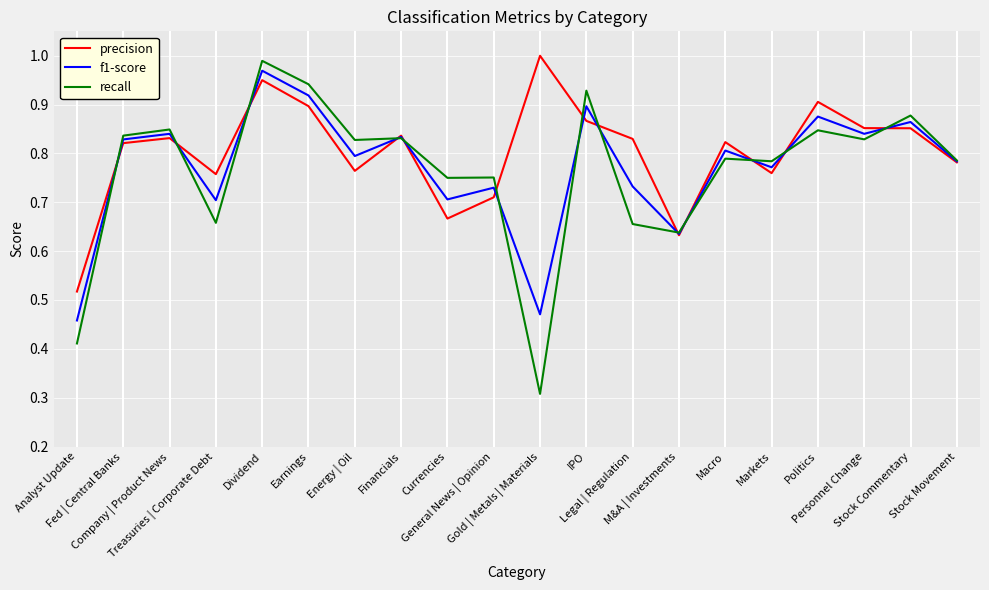

How many lines are shown in the chart?

3